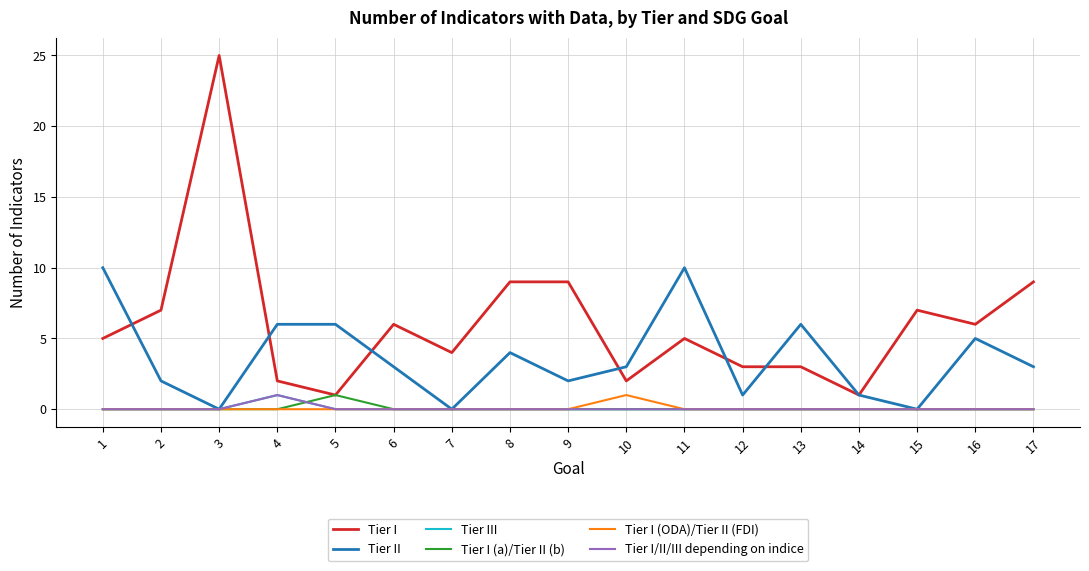

Is it true that Tier I (ODA)/Tier II (FDI) equals 1 at 10?

True